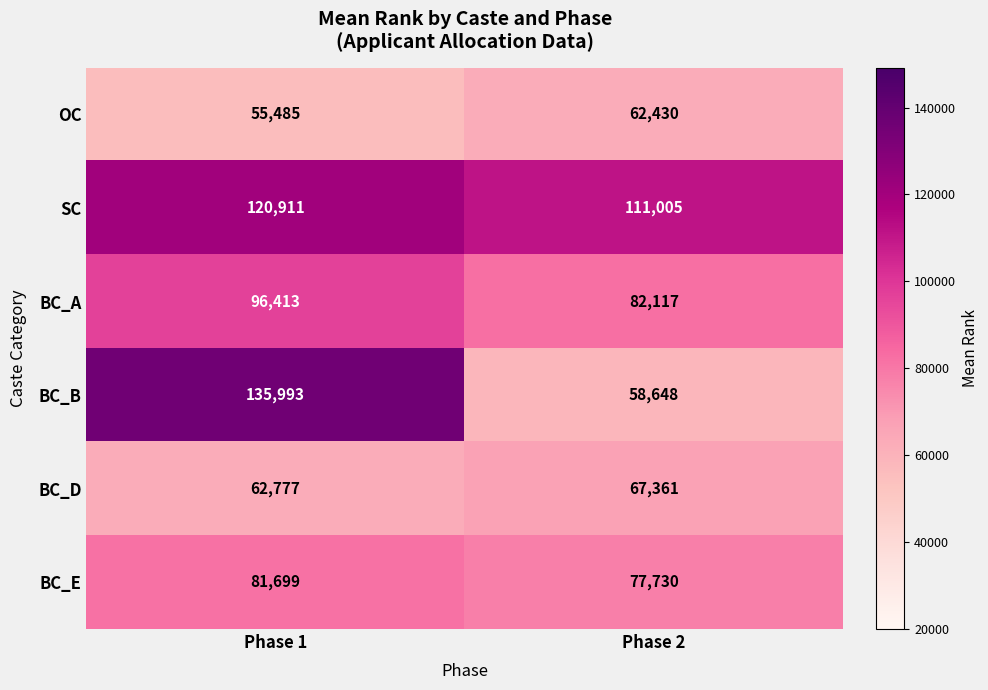

What is the sum of the BC_A values at Phase 2 and Phase 1?

178530